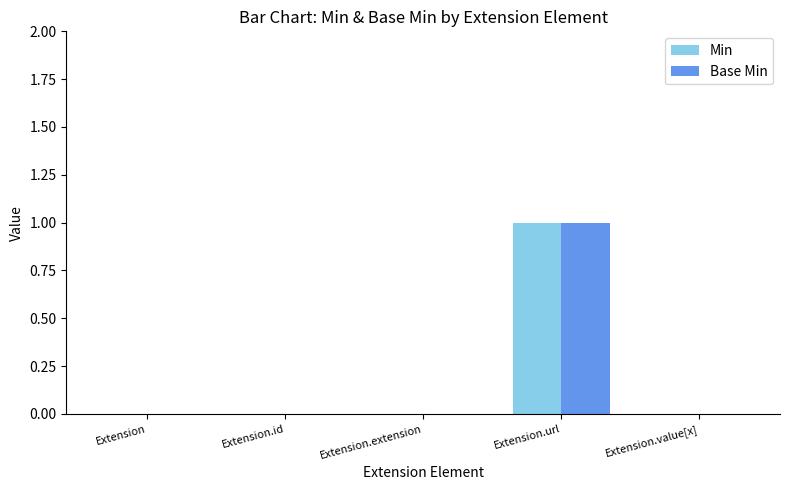

Does the chart contain stacked bars?

No